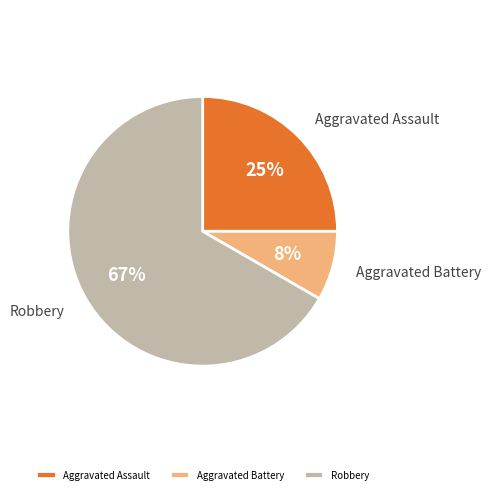

Do Aggravated Assault and Robbery together represent more than half of the pie?

Yes